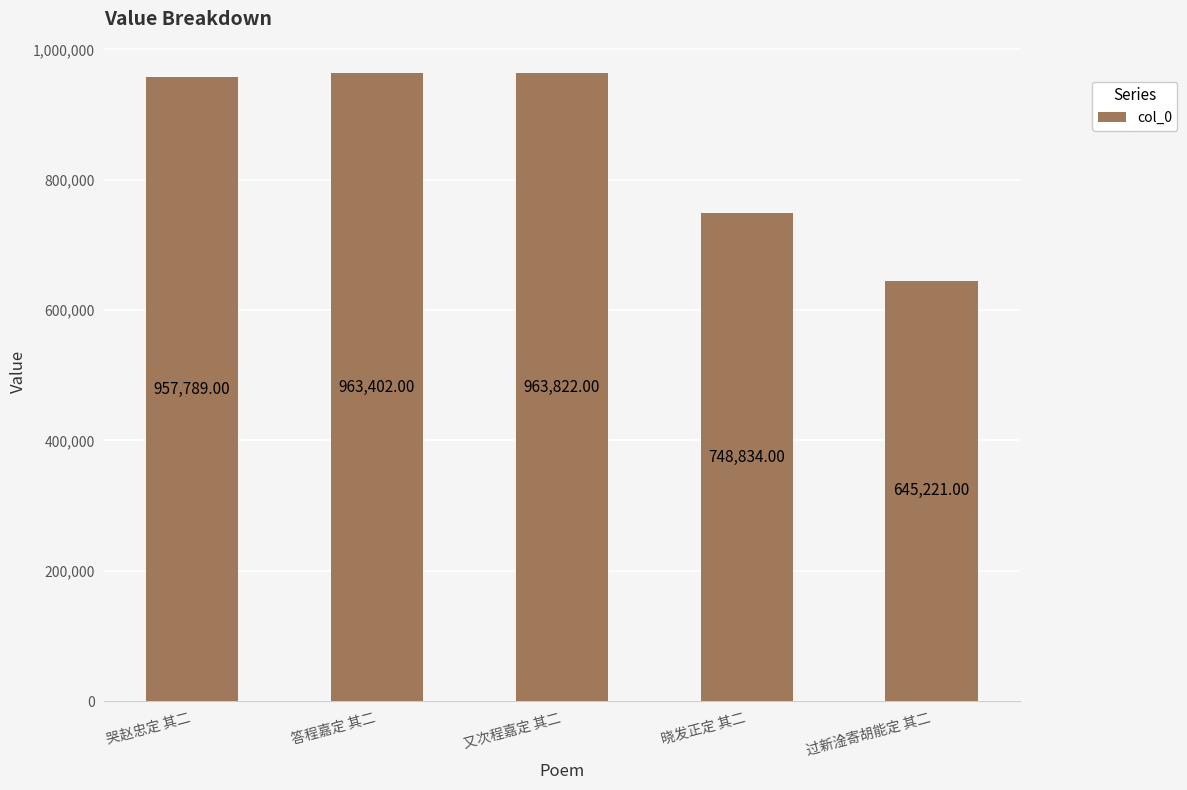

The value at 又次程嘉定 其二 is 963822. True or false?

True